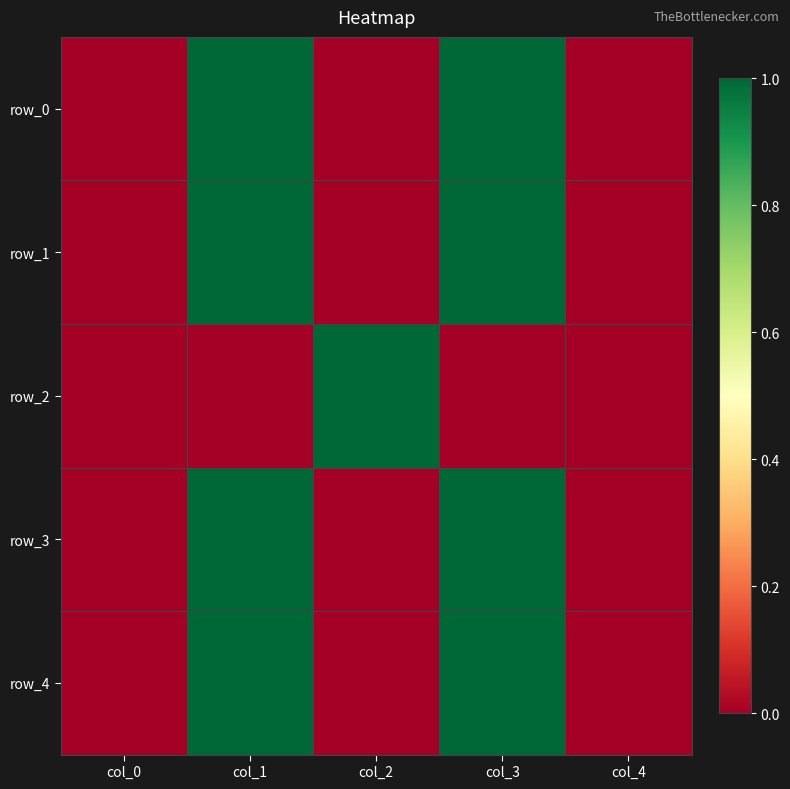

Reading right to left, list all the values displayed in this chart.

row_0: col_4=0	col_3=1	col_2=0	col_1=1	col_0=0
row_1: col_4=0	col_3=1	col_2=0	col_1=1	col_0=0
row_2: col_4=0	col_3=0	col_2=1	col_1=0	col_0=0
row_3: col_4=0	col_3=1	col_2=0	col_1=1	col_0=0
row_4: col_4=0	col_3=1	col_2=0	col_1=1	col_0=0